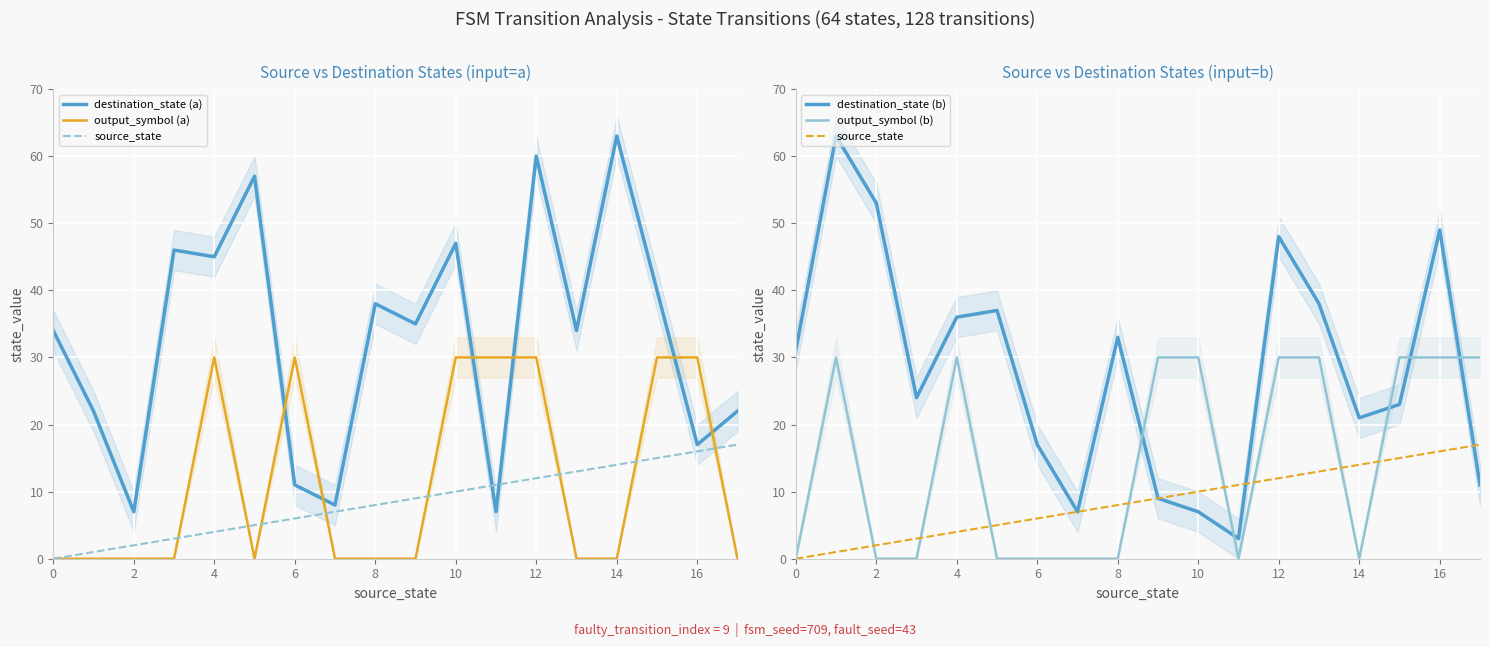

Rank the series by their maximum value, from lowest to highest.

source_state, output_symbol (a), output_symbol (b), destination_state (a), destination_state (b)